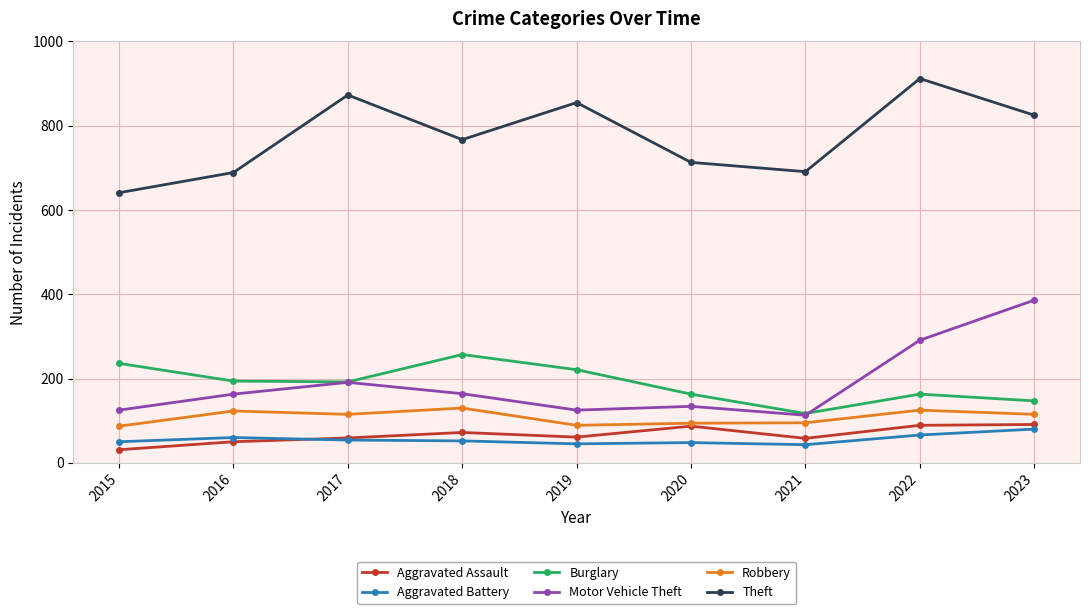

True or false: Theft and Motor Vehicle Theft cross at least once.

False